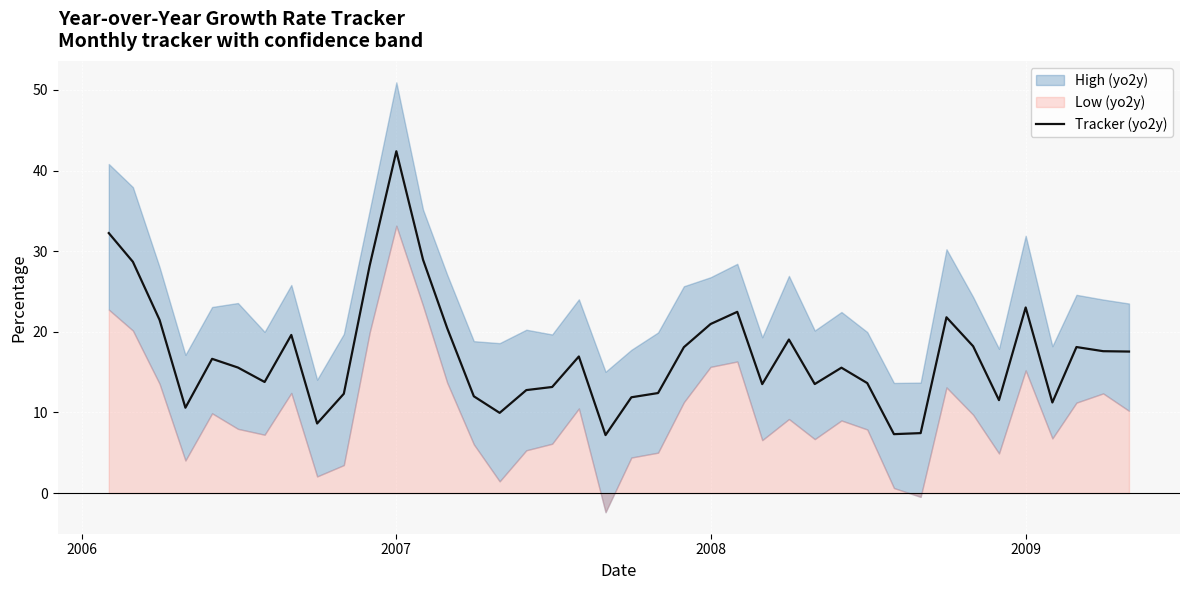

Reading left to right, extract all data points from this chart.

32.2	28.7	21.5	10.6	16.6	15.6	13.8	19.6	8.6	12.3	28.2	42.4	28.9	20.5	12.0	9.9	12.8	13.2	16.9	7.2	11.9	12.4	18.1	21.0	22.5	13.5	19.0	13.5	15.5	13.6	7.3	7.4	21.8	18.2	11.5	23.0	11.2	18.1	17.6	17.5